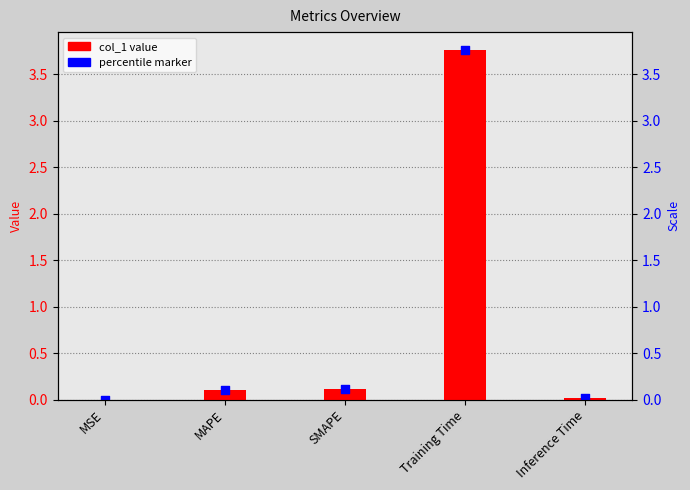

What is the change in value from MSE to SMAPE?

+0.1